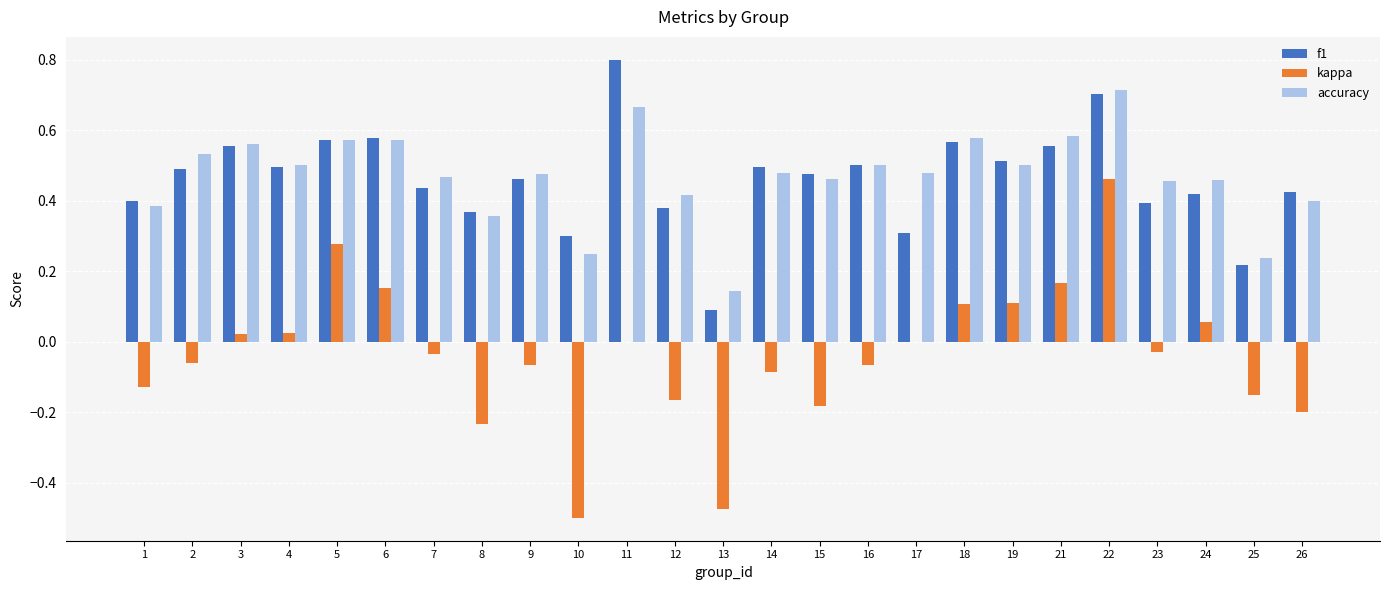

Which series changed the most between 8 and 26?

f1